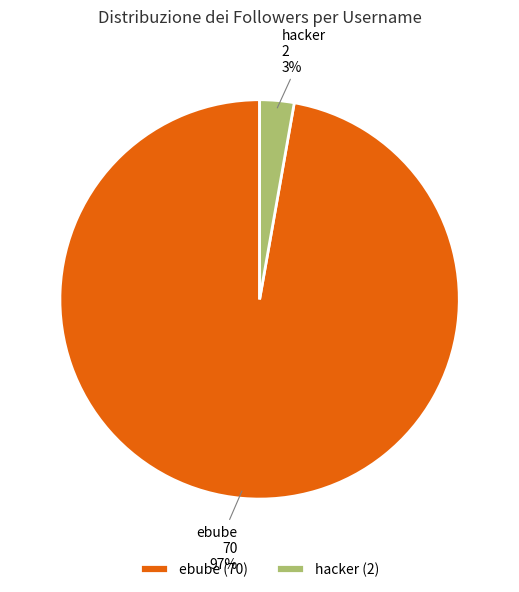

The hacker slice represents 3% of the pie. True or false?

True